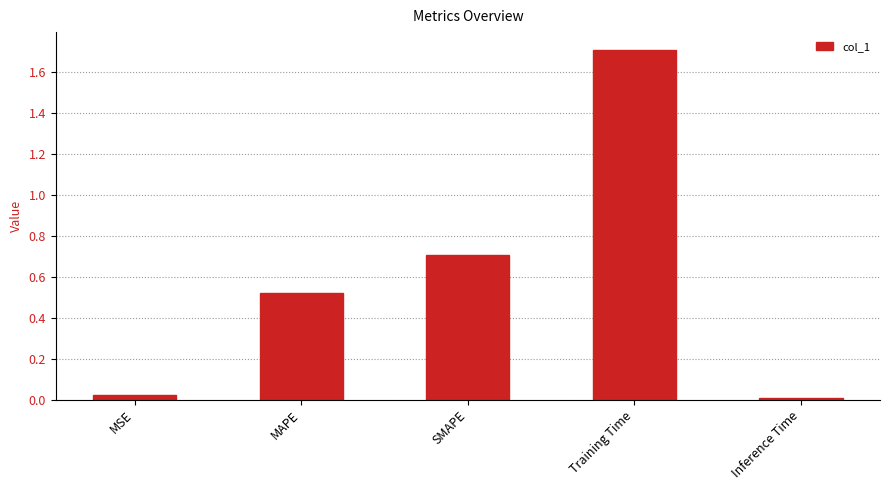

What is the difference between the values at MAPE and SMAPE?

0.2